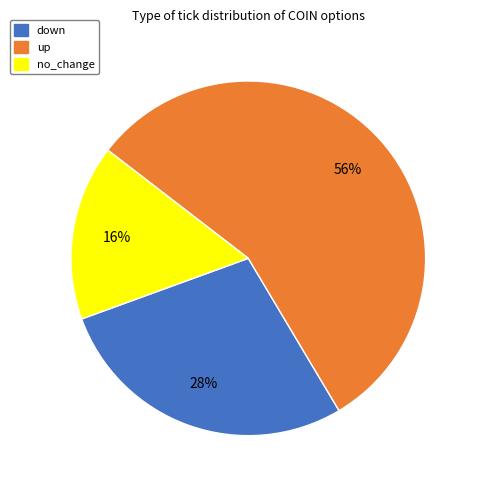

The up slice represents 63% of the pie. True or false?

False